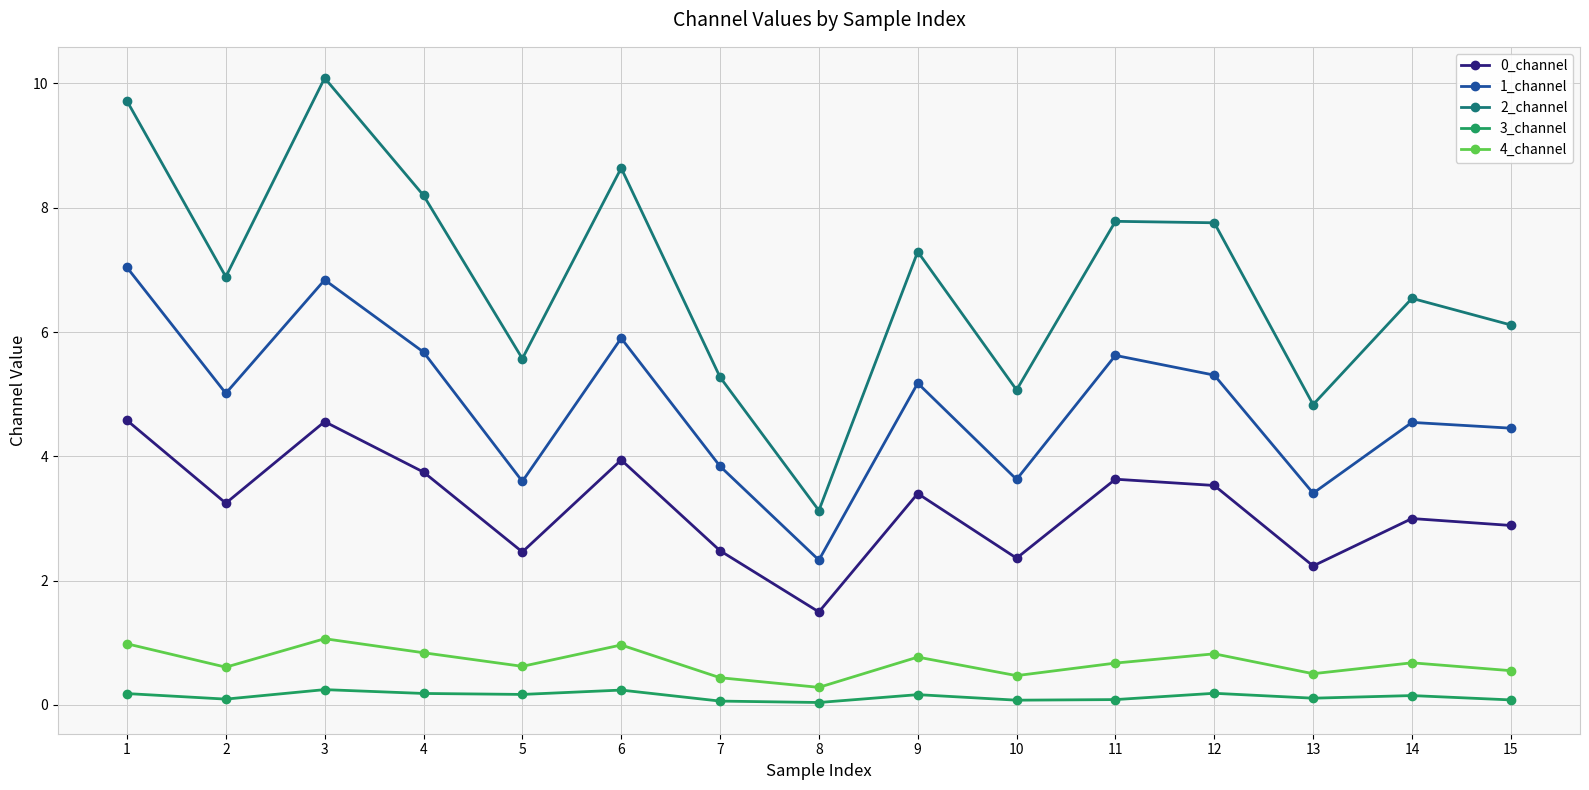

The 0_channel series shows 3.0 at 14. True or false?

True